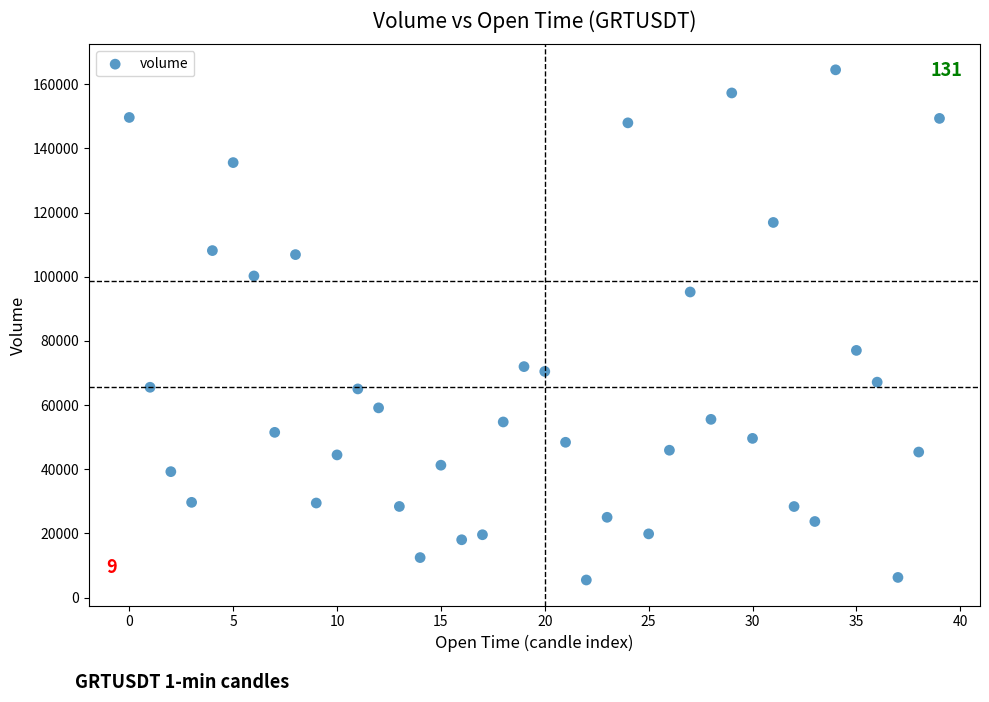

What Y value in the scatter plot is closest to 84998?

77051